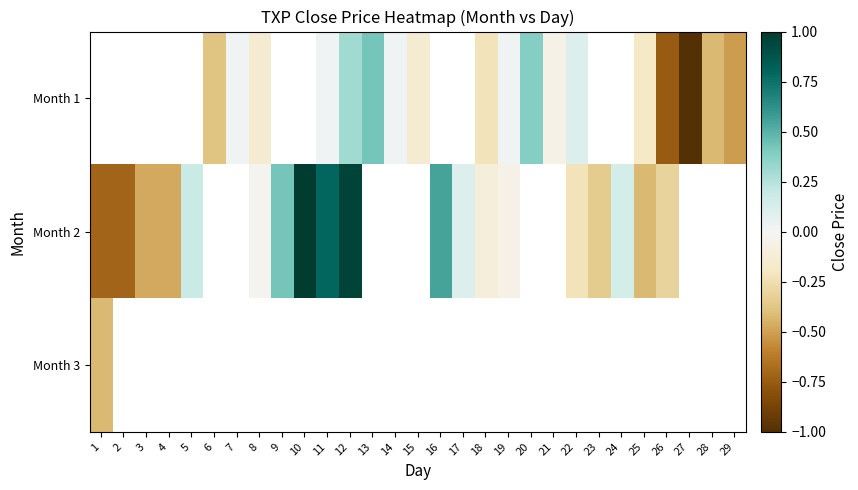

What is the maximum value for Month 2?

1.0